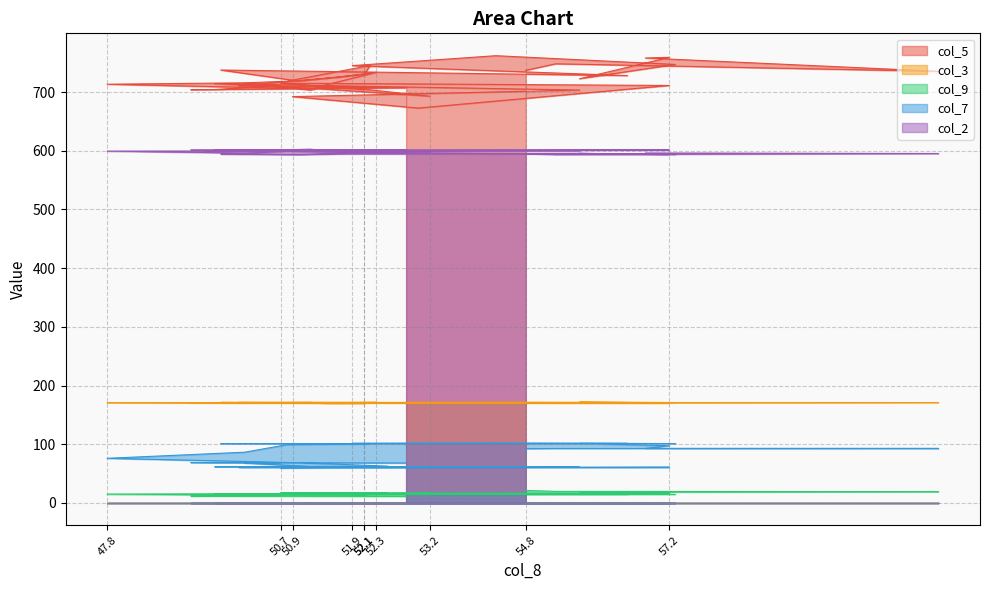

At which category is the sum across all series the highest?

54.3